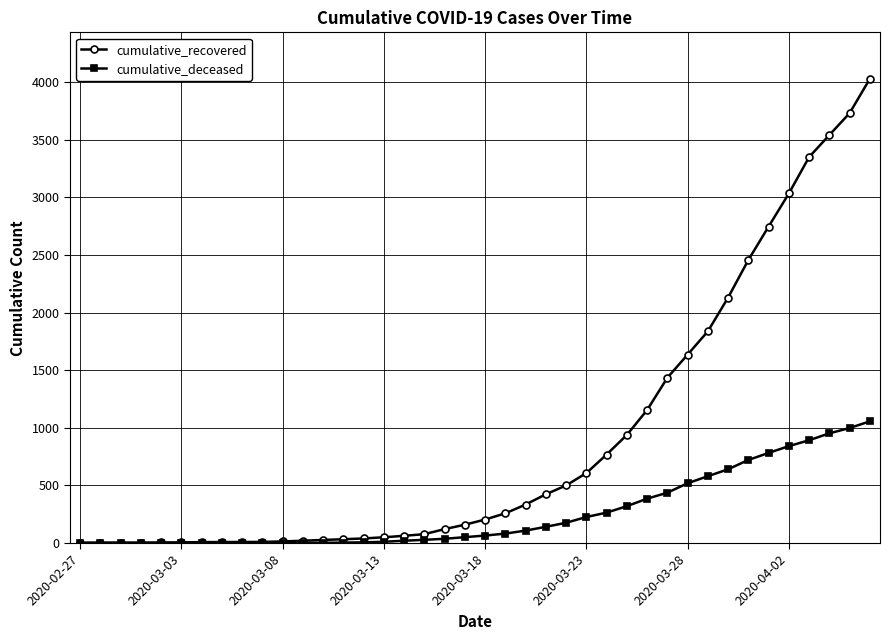

List the series in order of their overall mean, highest first.

cumulative_recovered, cumulative_deceased